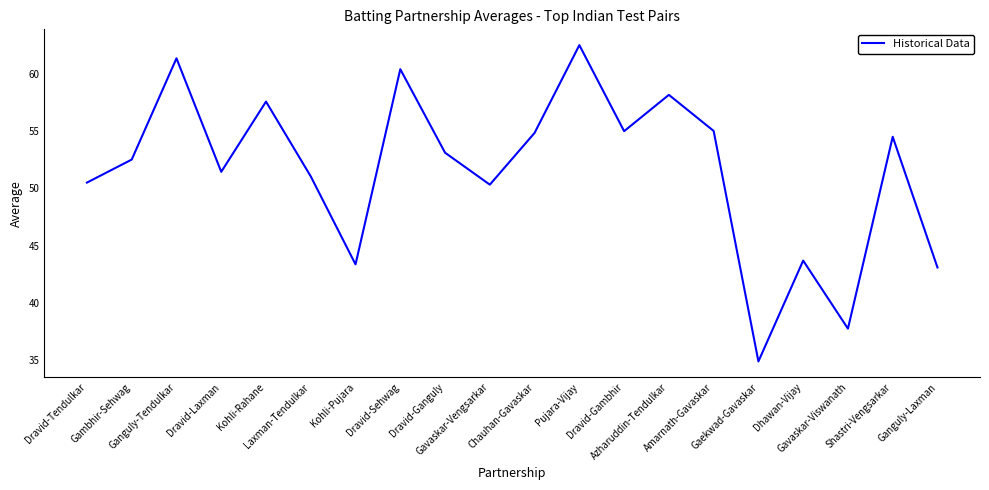

What is the smallest value displayed?

34.9